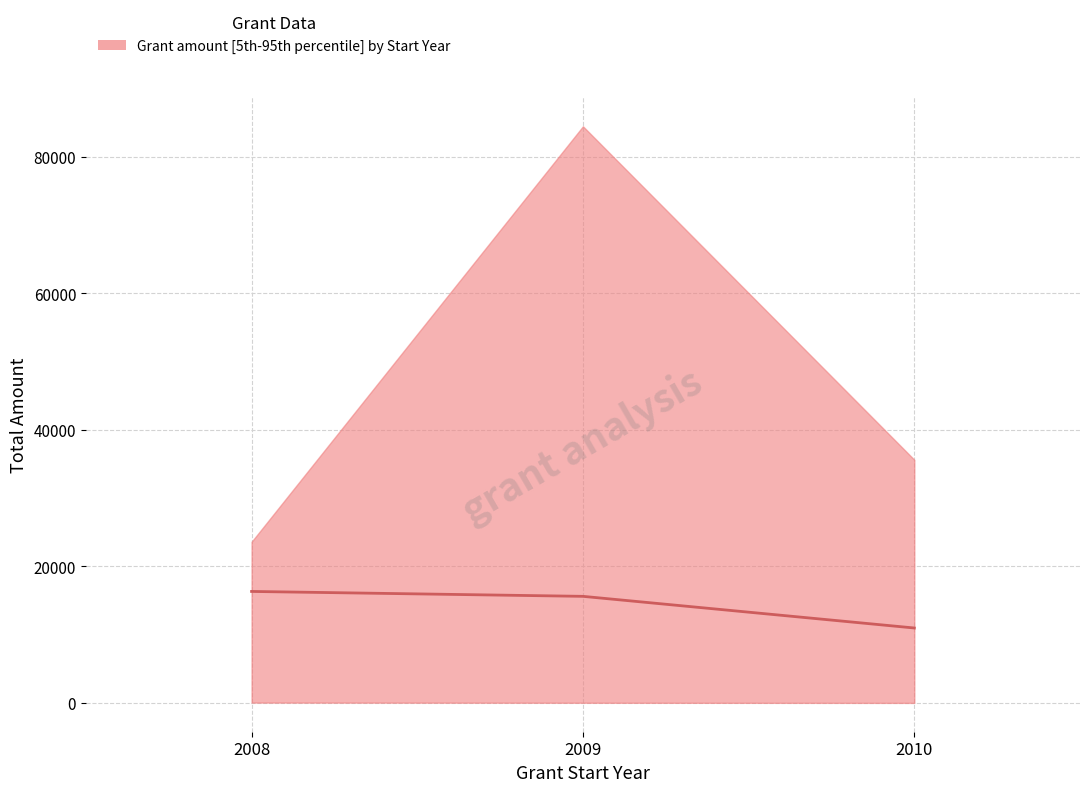

What is the greatest value displayed?

16338